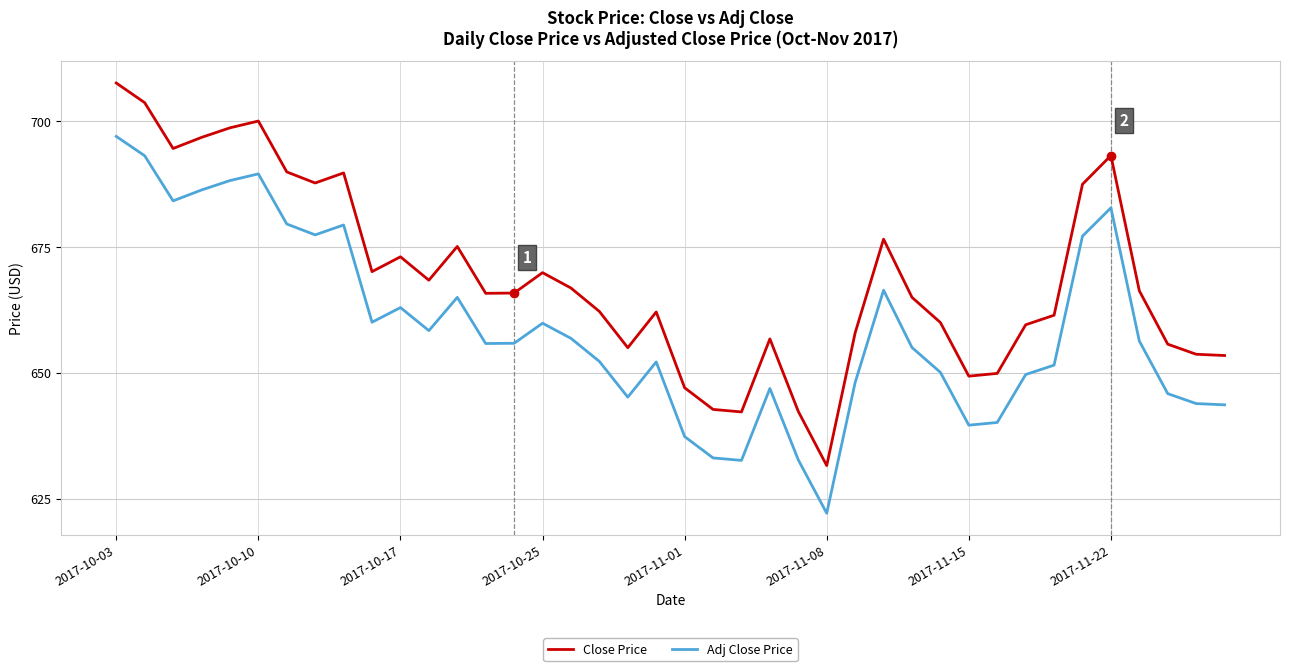

Which series has the widest spread of values?

Close Price